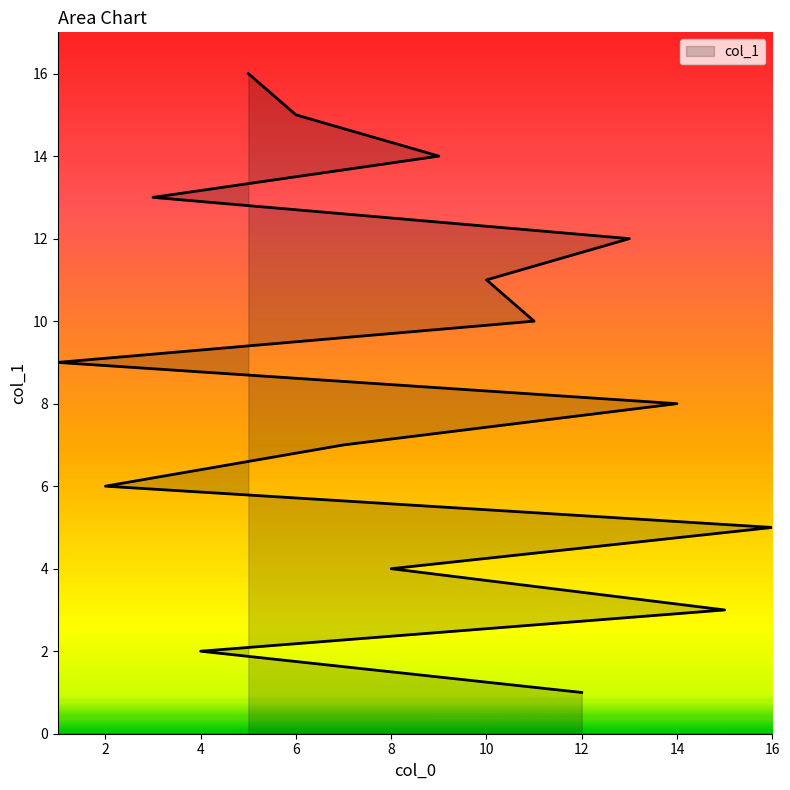

Rank the categories by value from highest to lowest.

5, 6, 9, 3, 13, 10, 11, 1, 14, 7, 2, 16, 8, 15, 4, 12